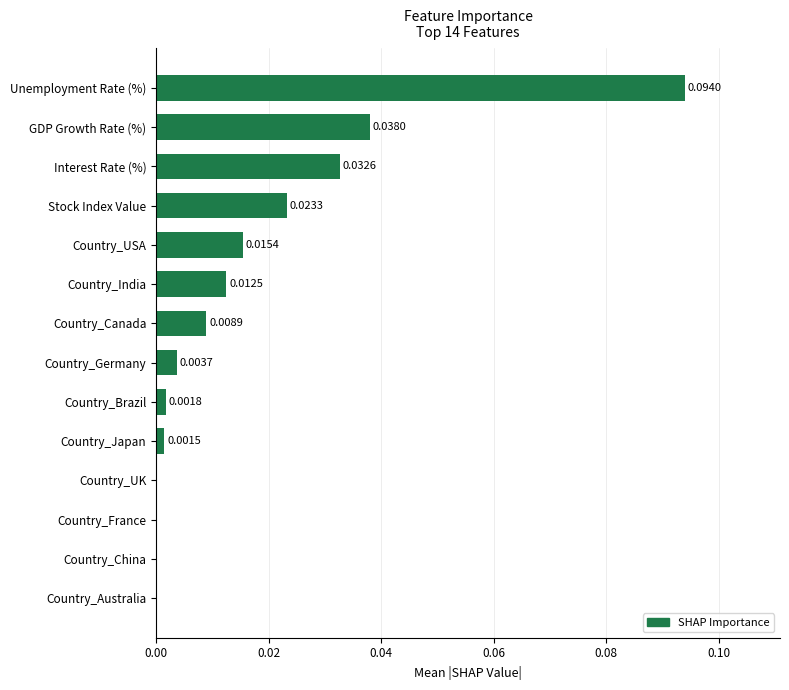

Which category has the highest value across all series?

Unemployment Rate (%)